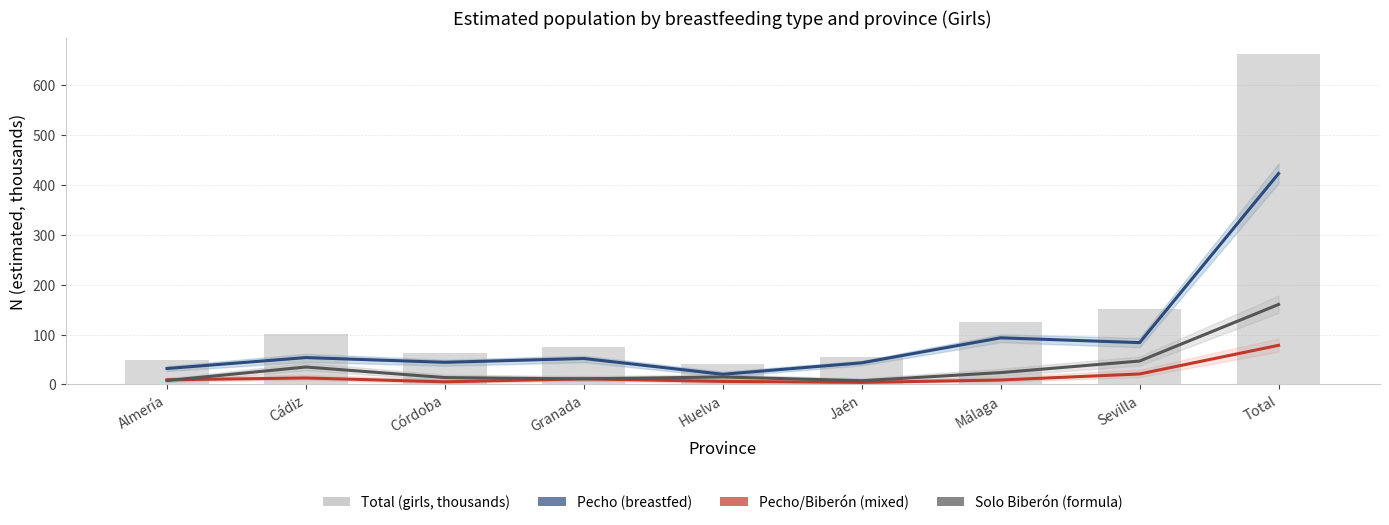

What is the smallest value displayed?

4.0